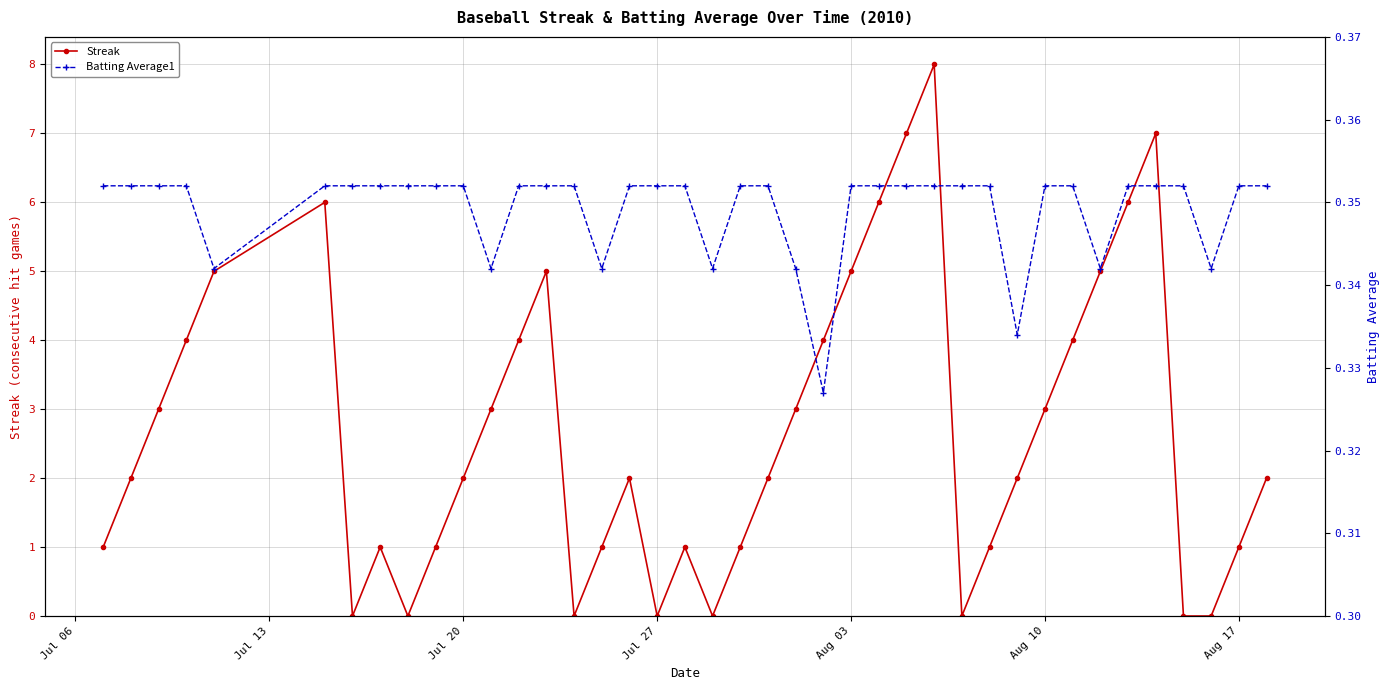

The Streak series shows 0 at Jul 27. True or false?

True